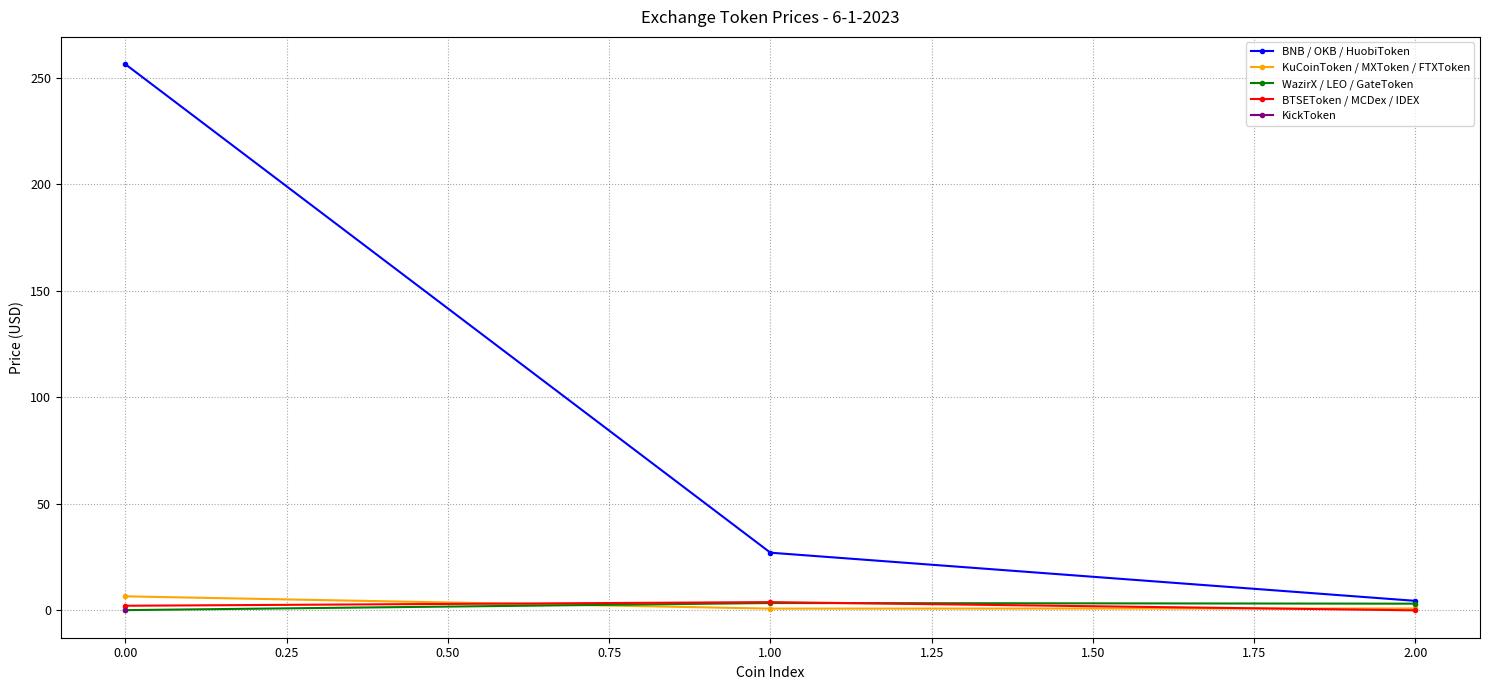

What is the maximum value for KuCoinToken / MXToken / FTXToken?

6.6